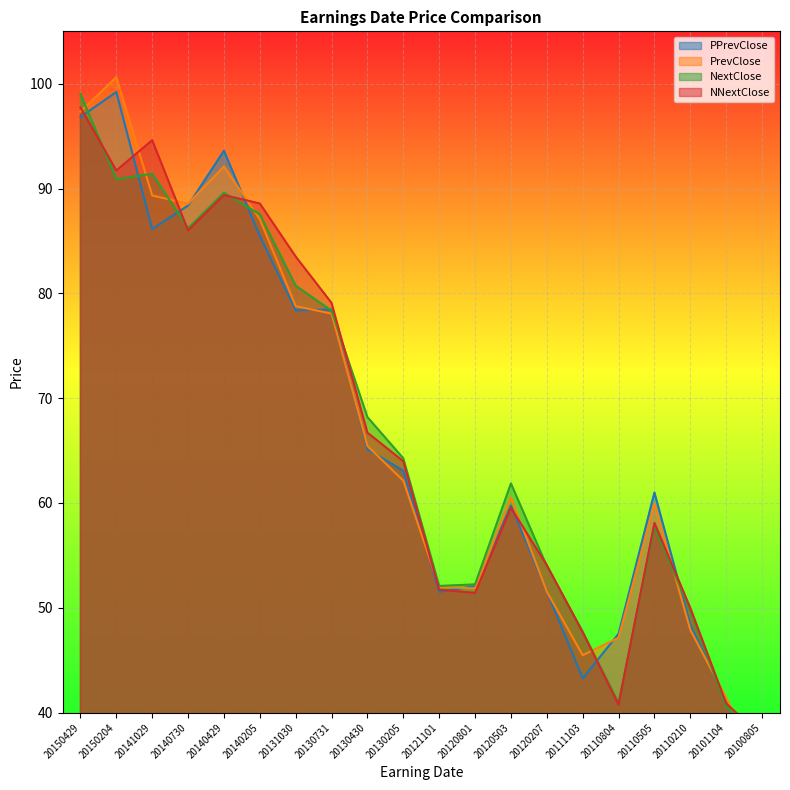

How many interior local valleys does the PrevClose series have?

3